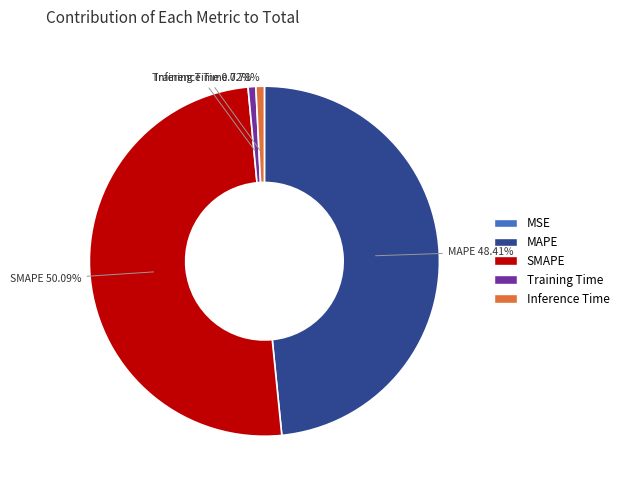

Which category accounts for the majority?

SMAPE